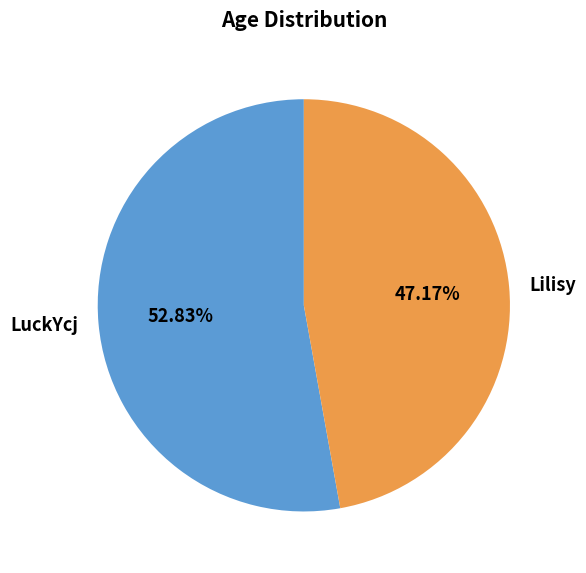

To the nearest percent, what portion does Lilisy represent?

47%